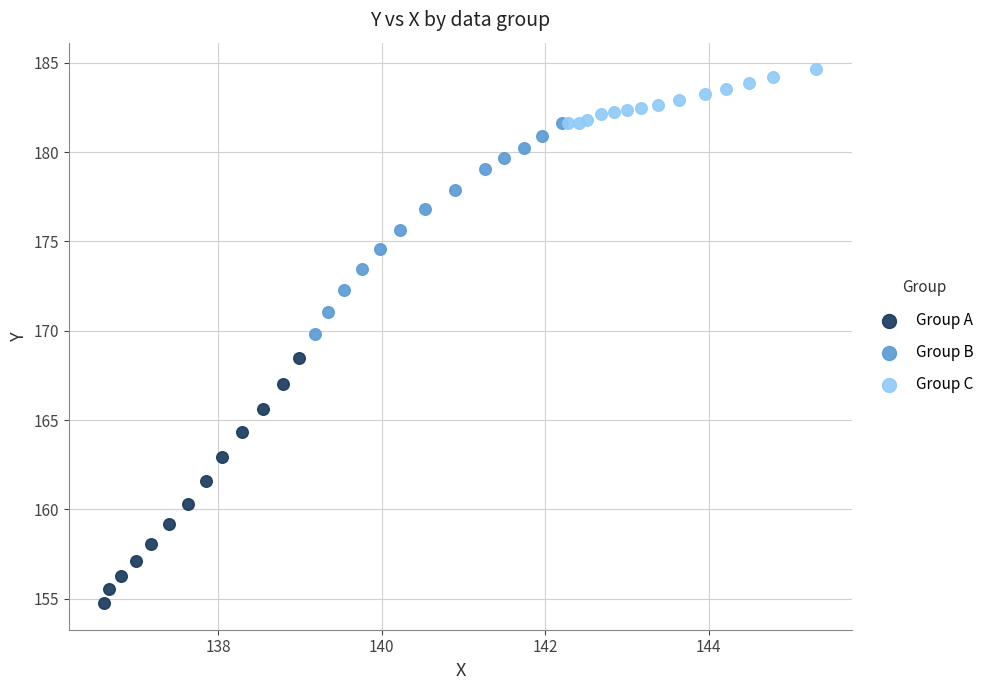

Which series reaches the maximum Y coordinate?

Group C